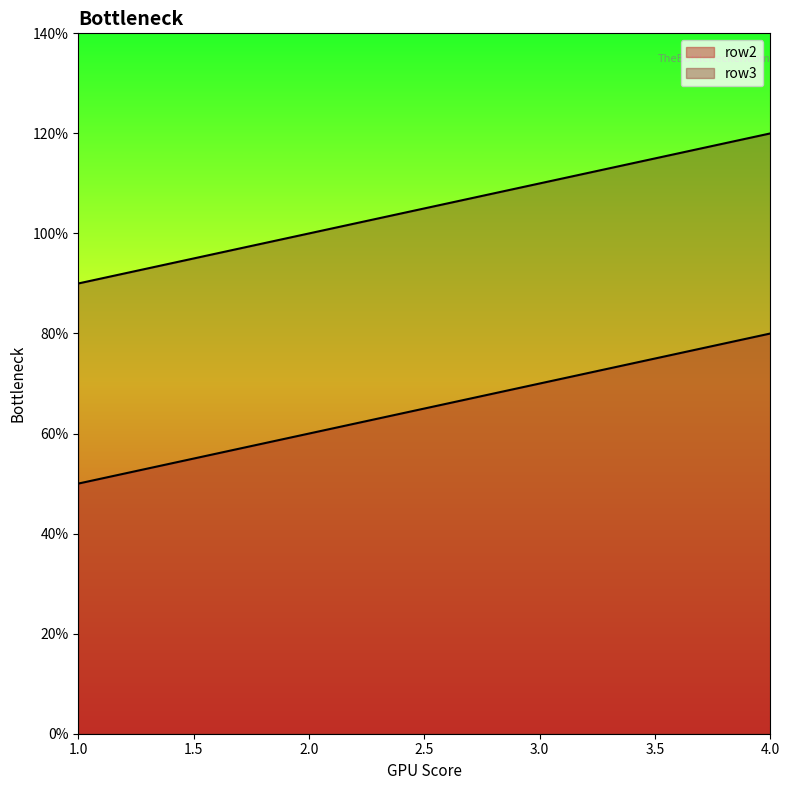

List the series in order of their overall mean, highest first.

row3, row2